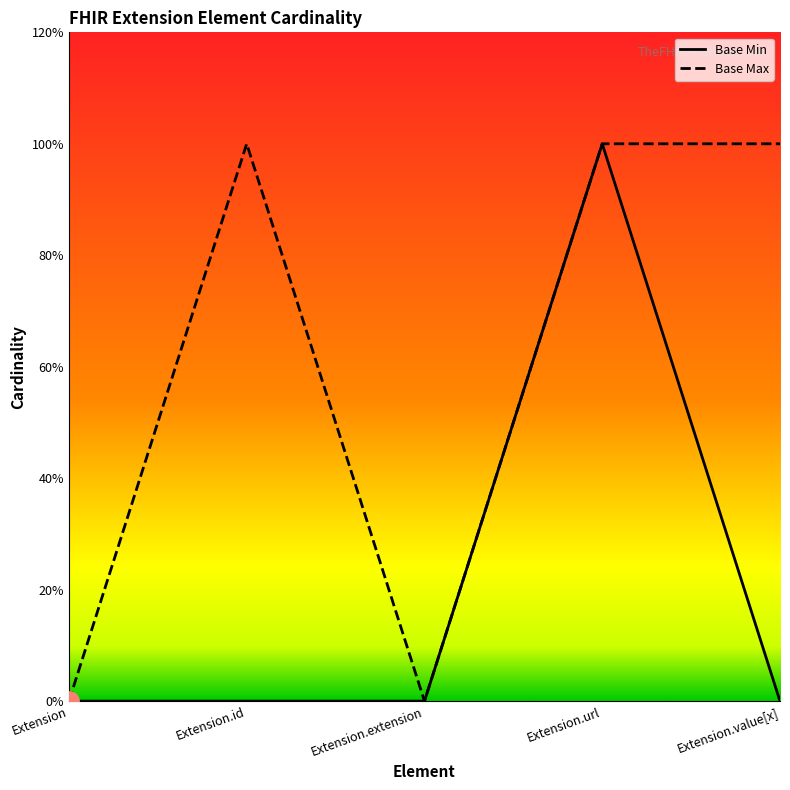

Which series changed the most between Extension and Extension.value[x]?

Base Max